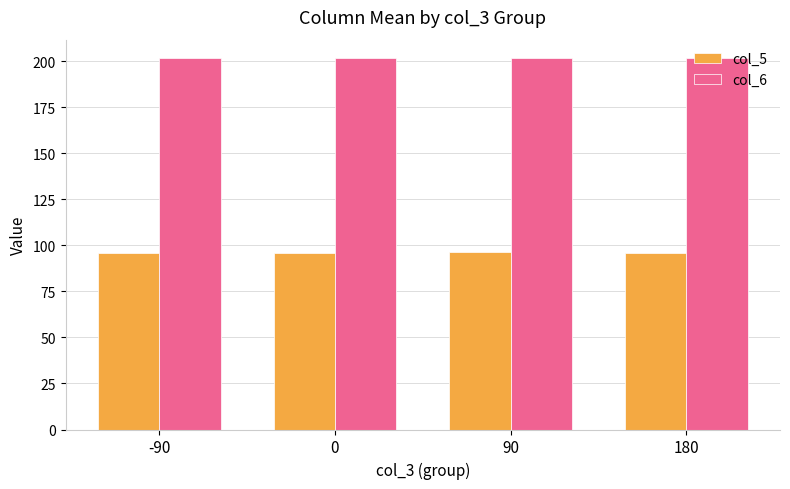

List the series in order of their peak value, lowest first.

col_5, col_6